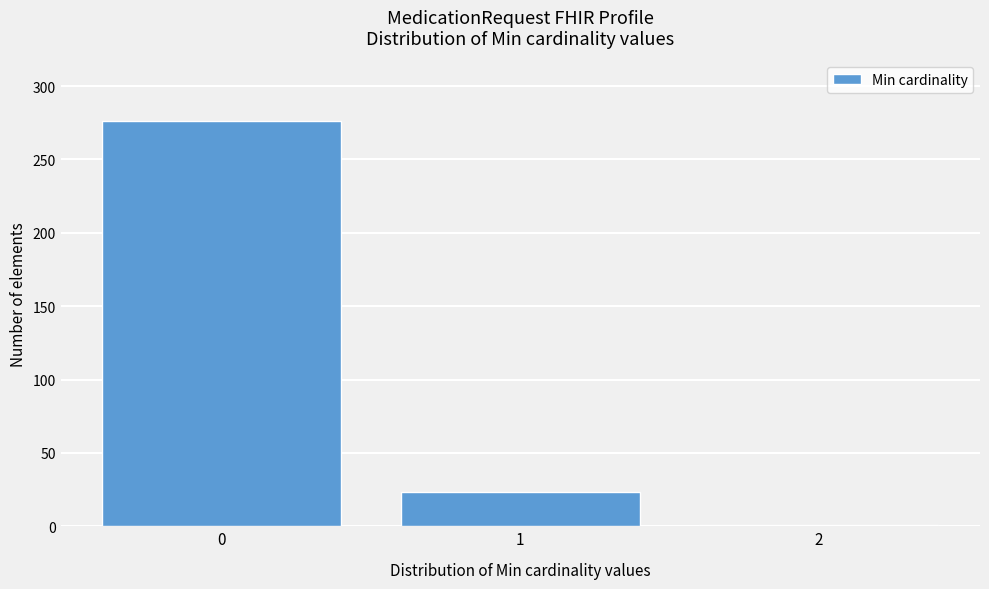

Reading left to right, what are all the values shown in this chart?

0=276	1=23	2=1